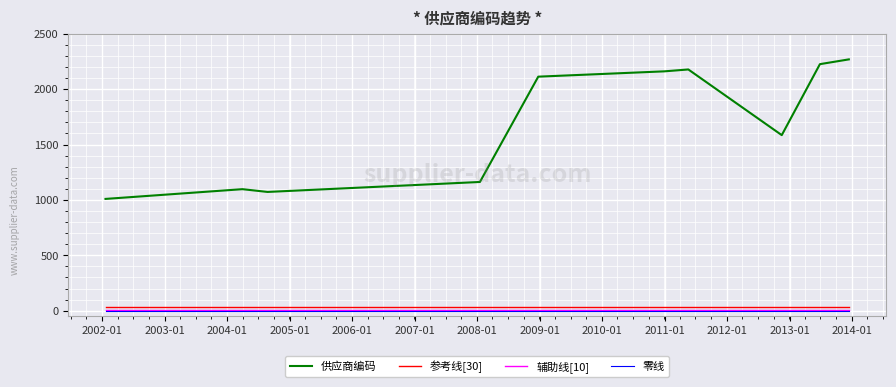

What is the highest value of the 供应商编码 series?

2269